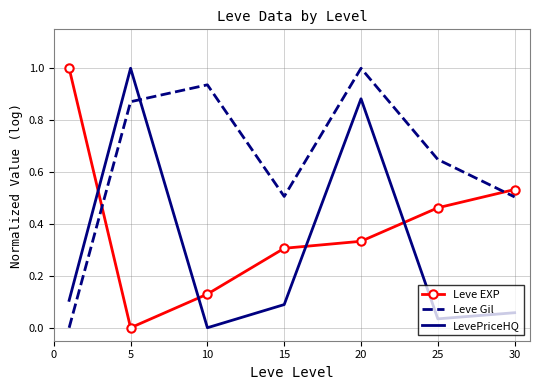

Which series has the largest total across all categories?

Leve Gil